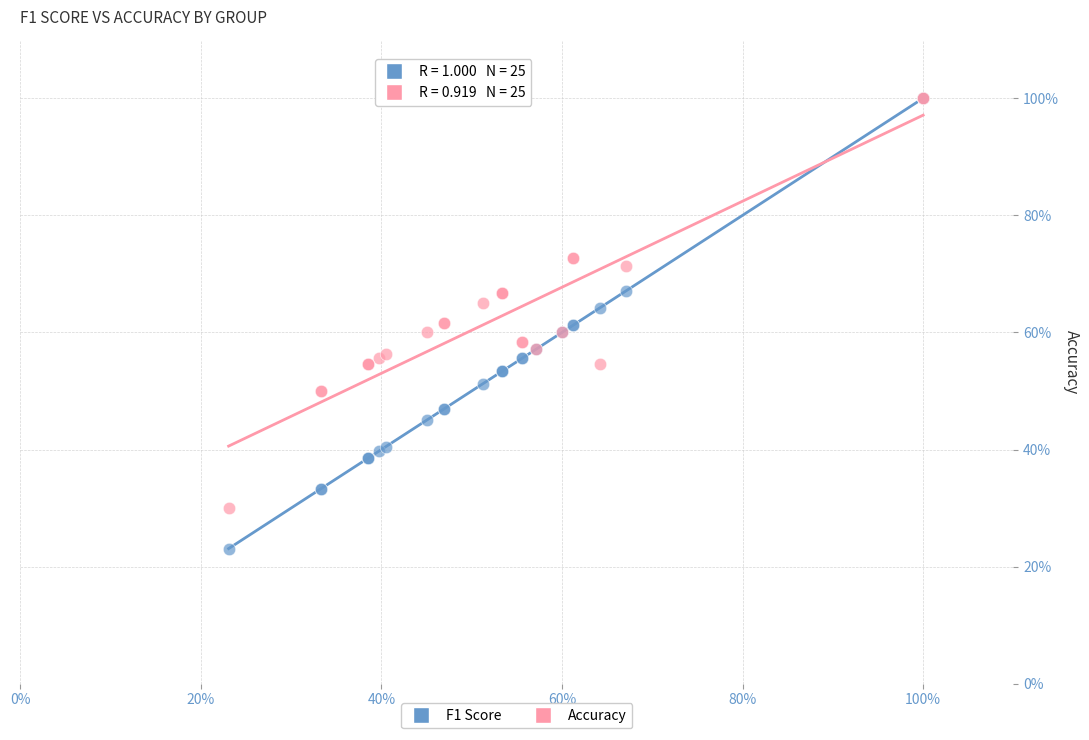

What are all the series names shown in the legend?

F1 Score, Accuracy